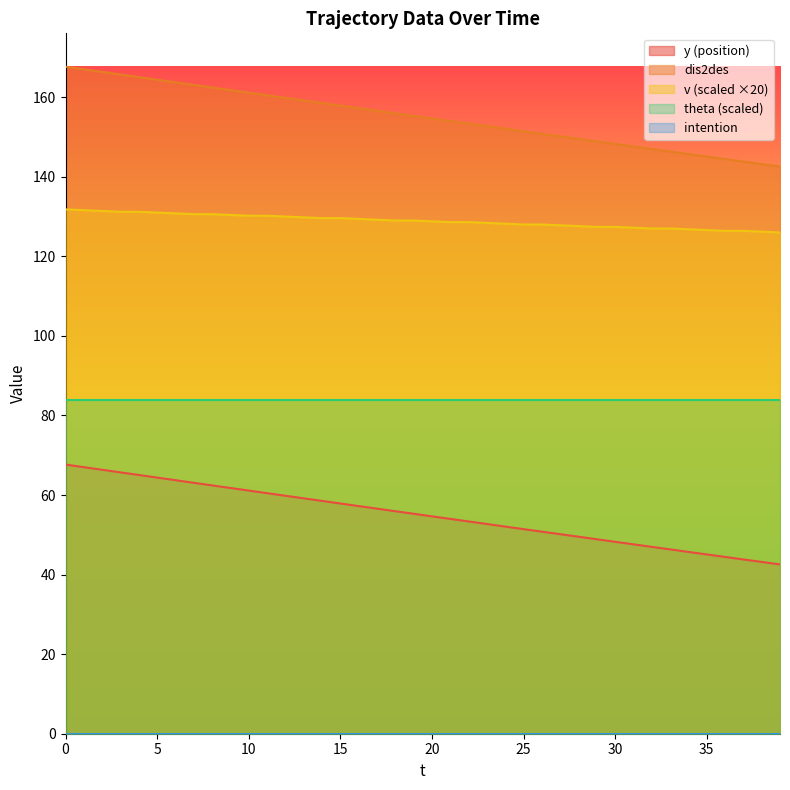

Between 13 and 29, which series saw the biggest shift?

dis2des